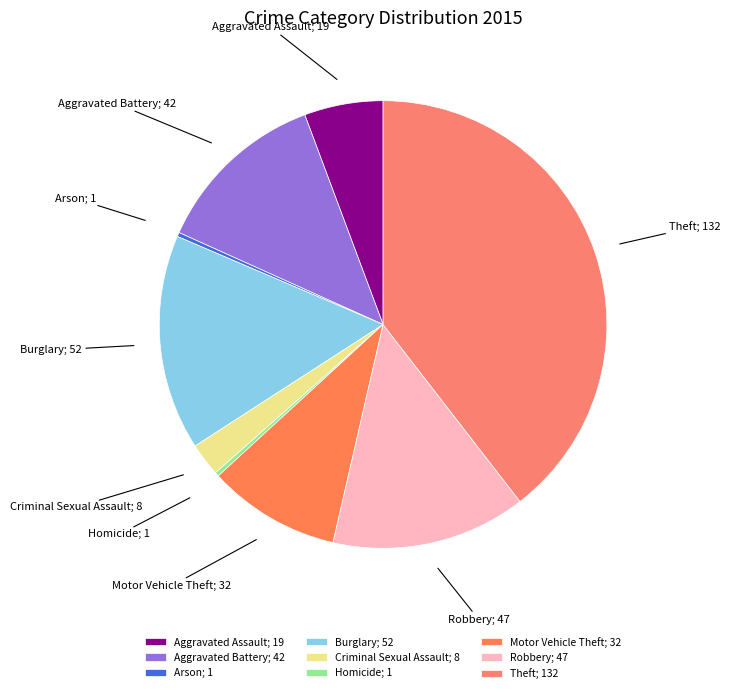

Which category has the biggest portion of the pie?

Theft